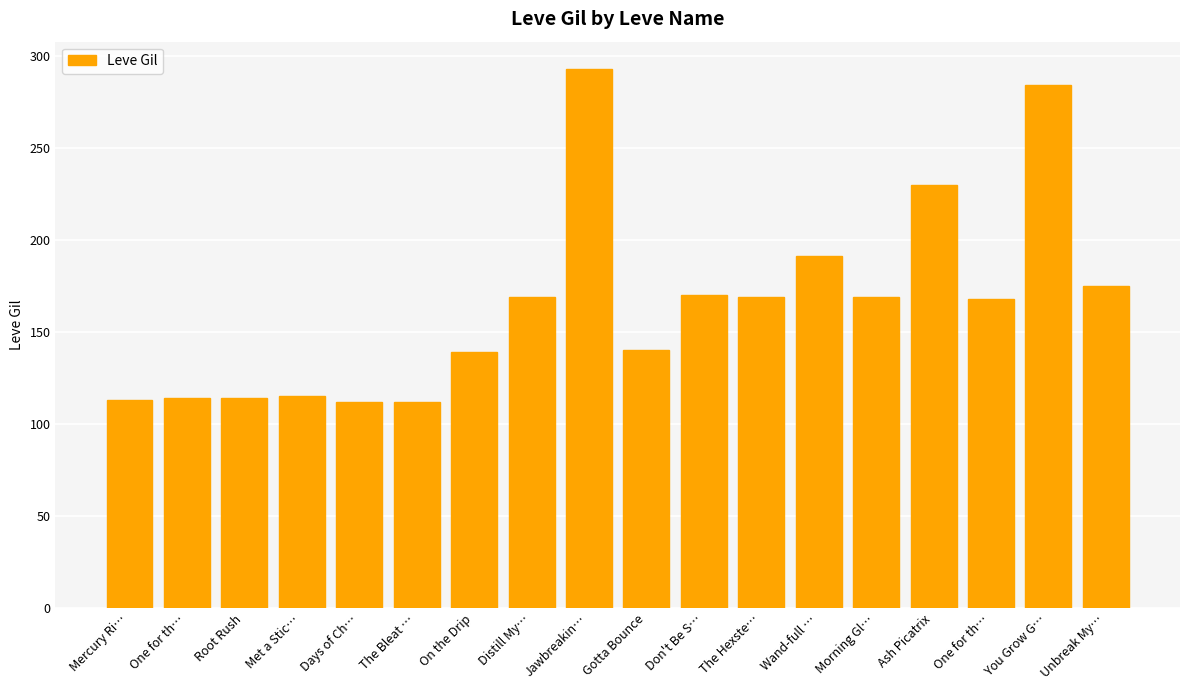

What is the maximum value shown in the chart?

293